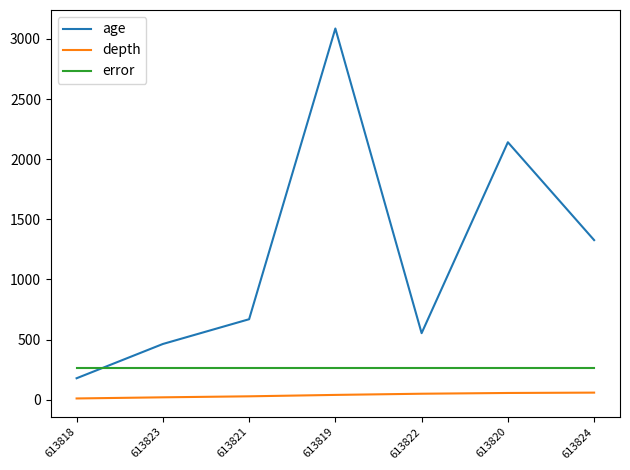

How many values in the depth series exceed 39?

4